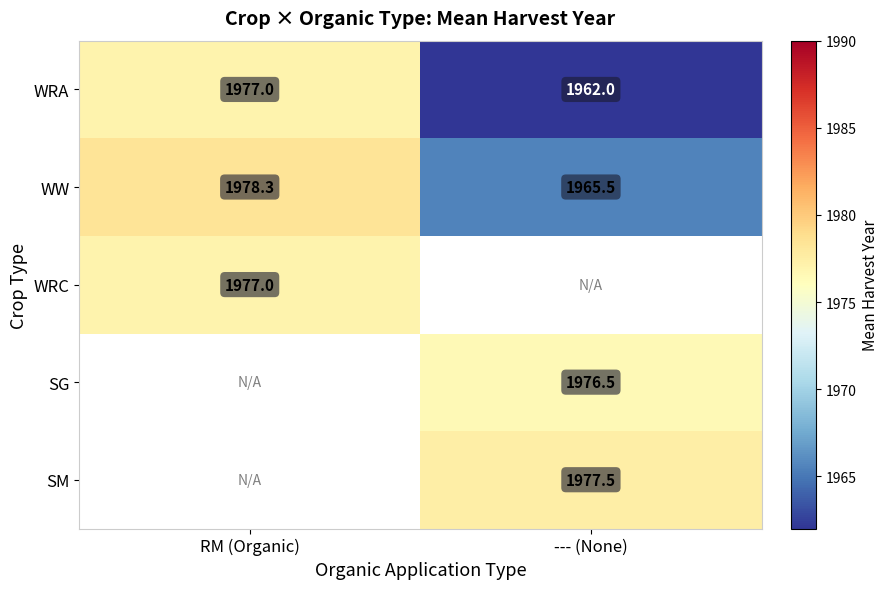

What is the lowest value of the WRA series?

1962.0